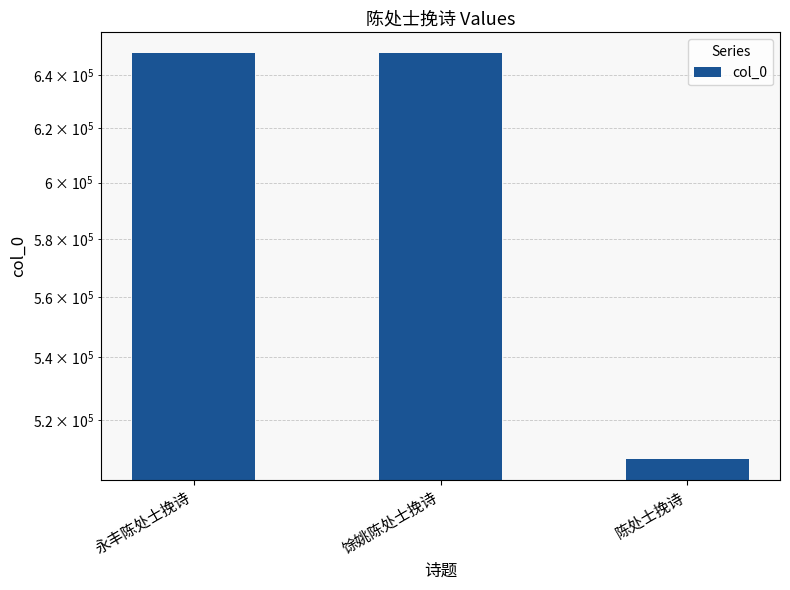

Rank the categories by value from lowest to highest.

陈处士挽诗, 馀姚陈处士挽诗, 永丰陈处士挽诗